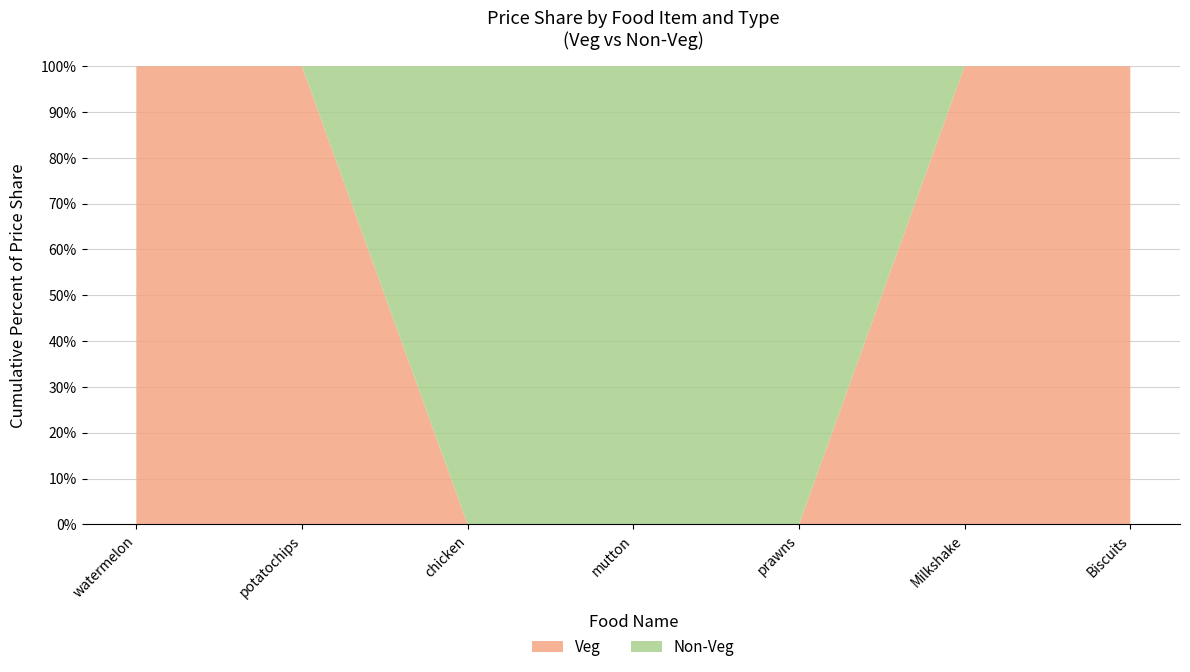

What is the difference between the second highest and second lowest values in the Veg series?

100